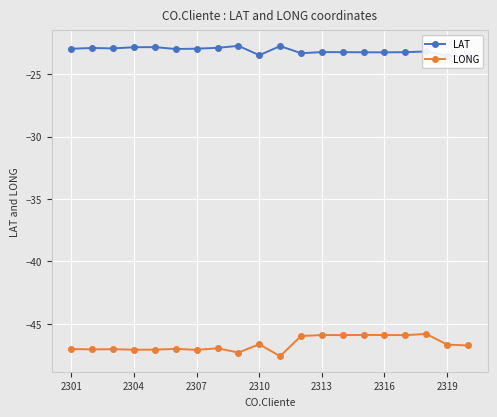

True or false: LONG has more than 0 interior local peaks.

True